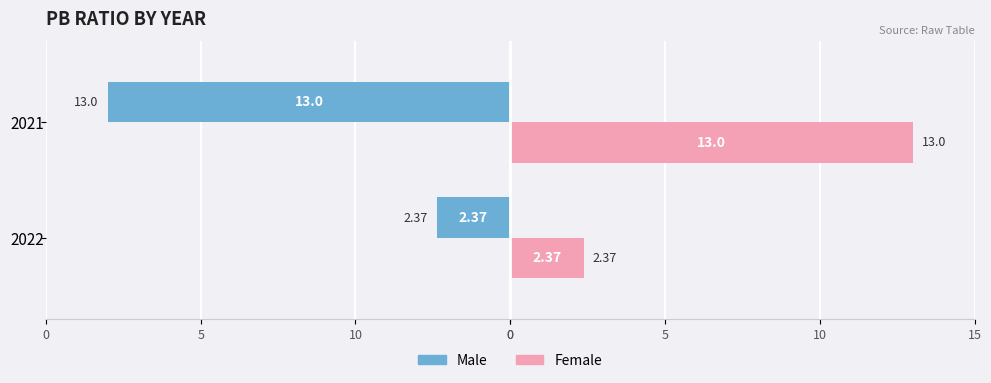

What are all the series names shown in the legend?

Male, Female